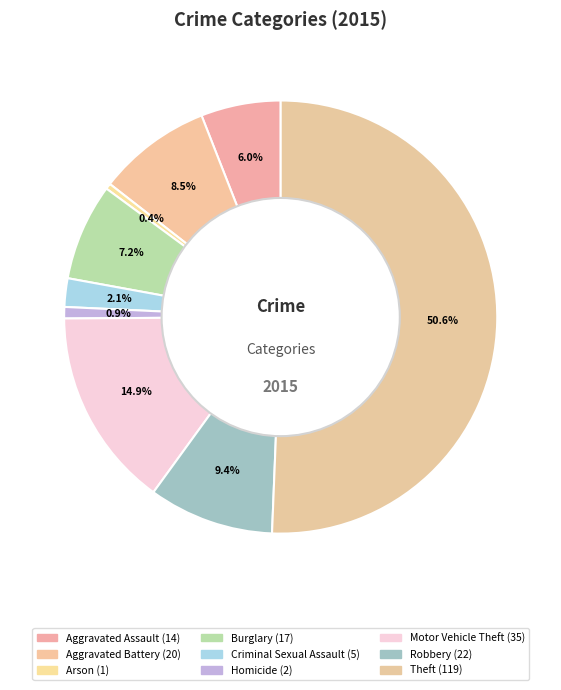

To the nearest percent, what is the combined percentage of Aggravated Assault and Criminal Sexual Assault?

8%